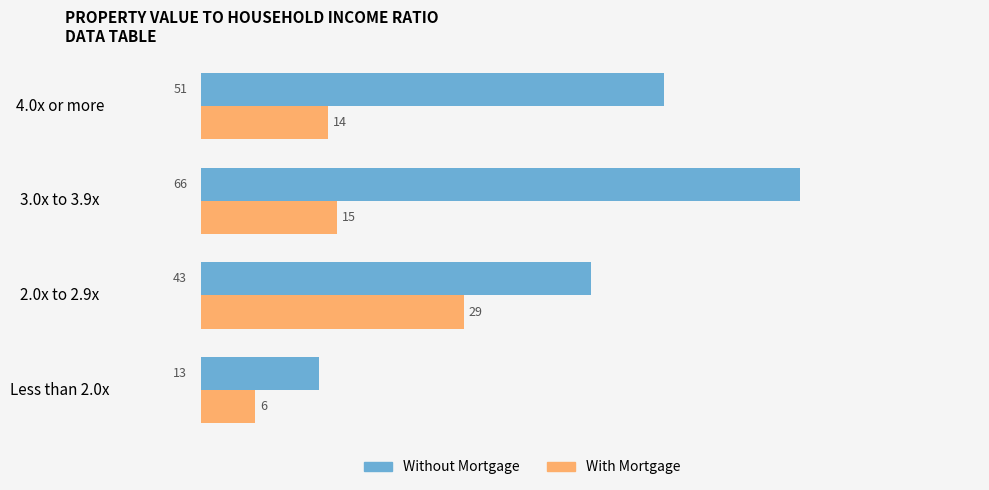

At which category is the sum across all series the highest?

3.0x to 3.9x